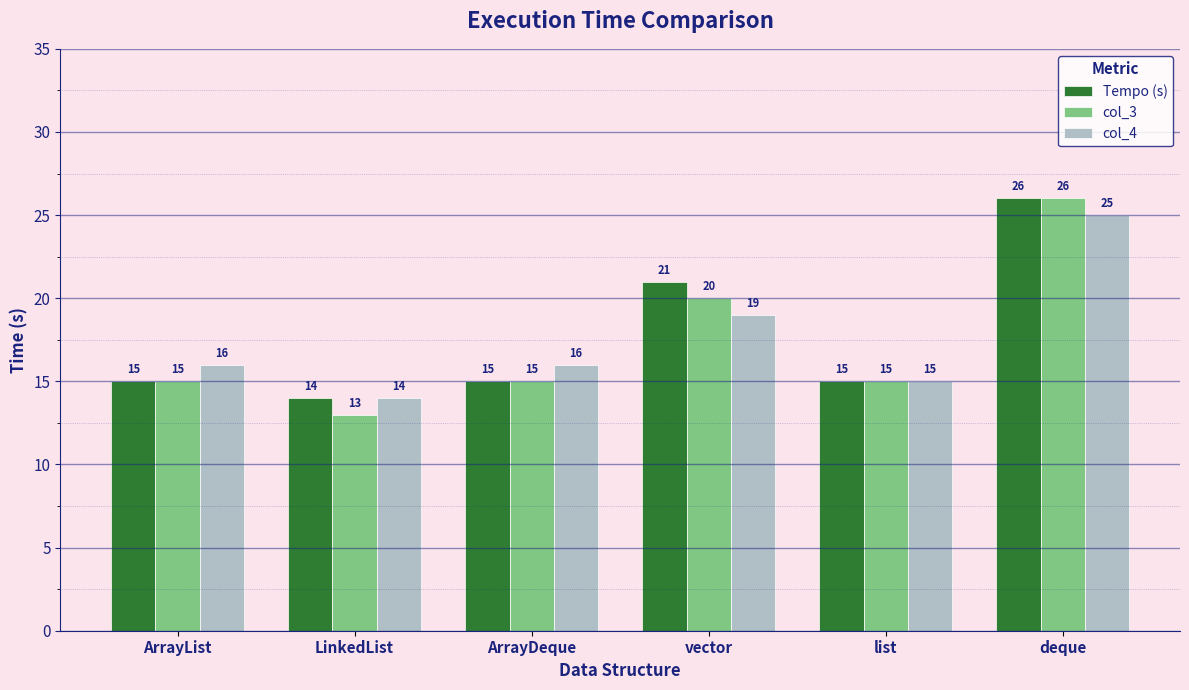

Rank the series by their average value, from highest to lowest.

Tempo (s), col_4, col_3